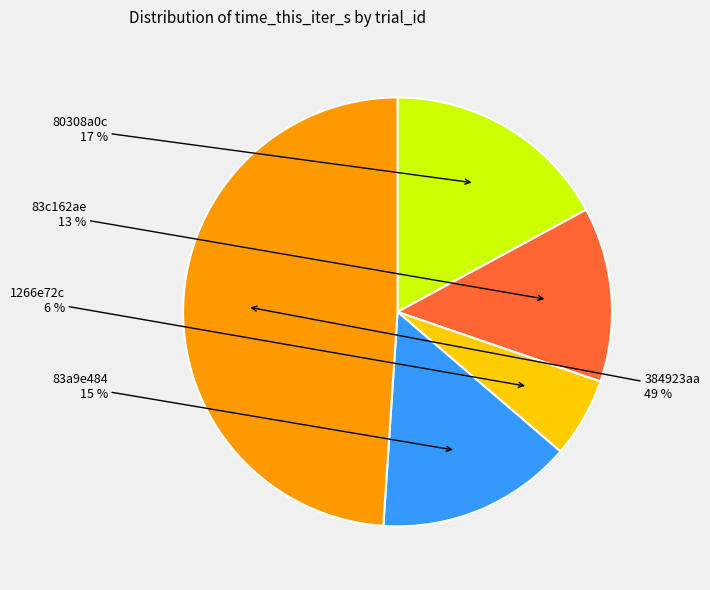

Combined, do 83c162ae and 83a9e484 account for over 50%?

No